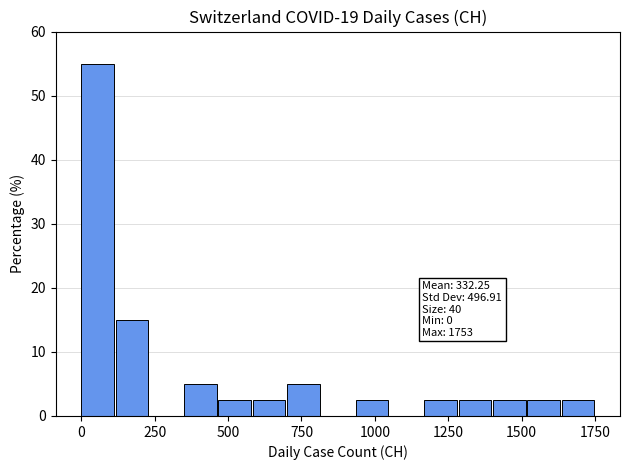

Around what value on the x-axis is the tallest bar? Give the approximate position of its centre, as read against the axis.

50